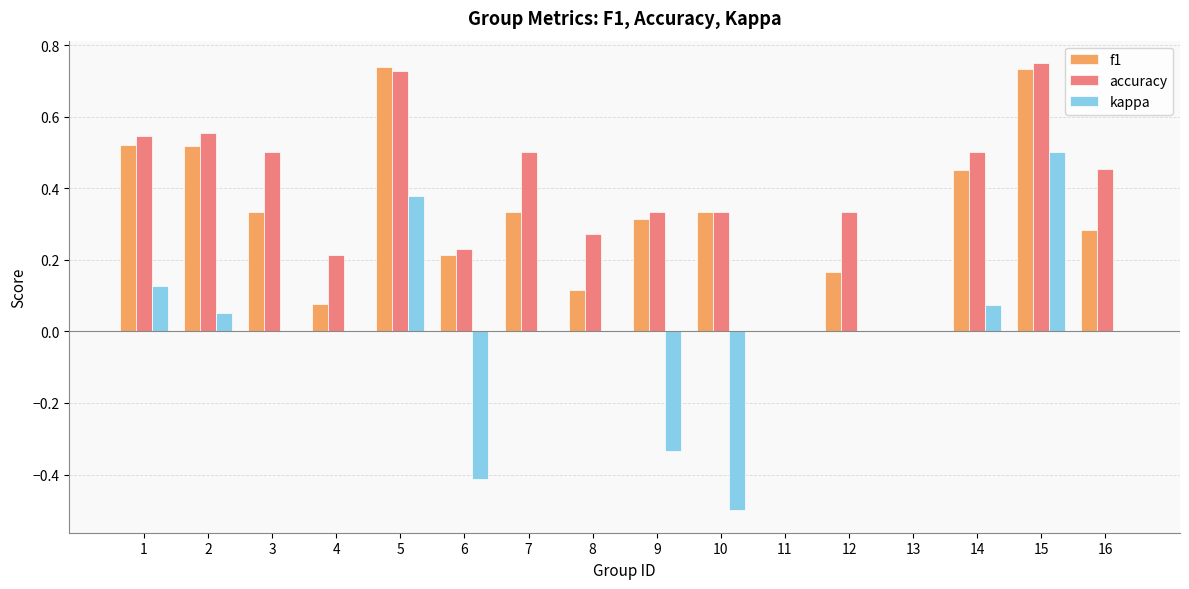

The accuracy series shows 0.4 at 5. True or false?

False